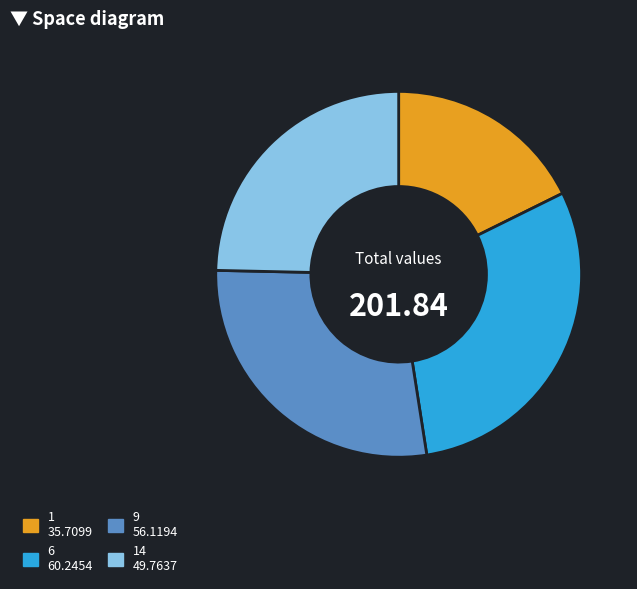

Does any single category account for the majority?

No